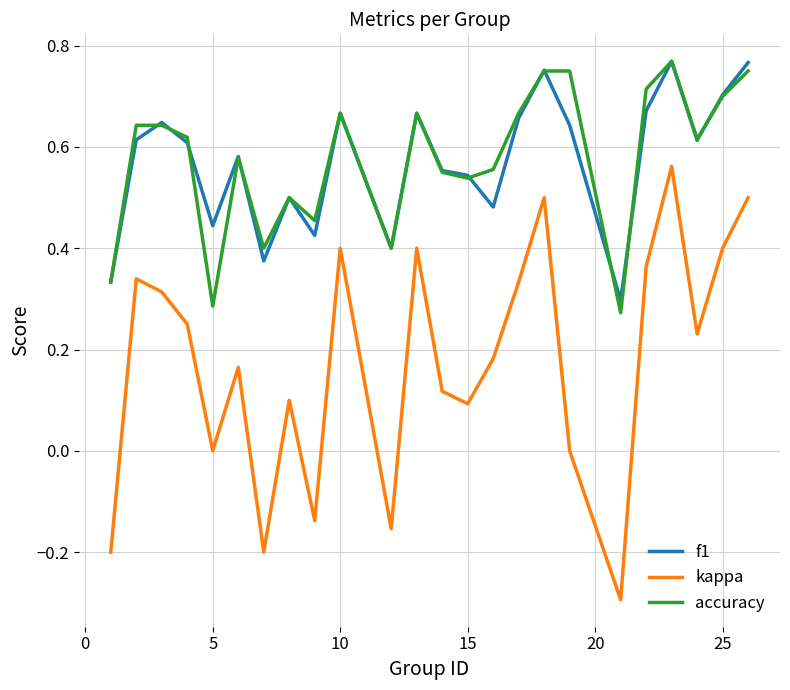

True or false: kappa and accuracy cross at least once.

False